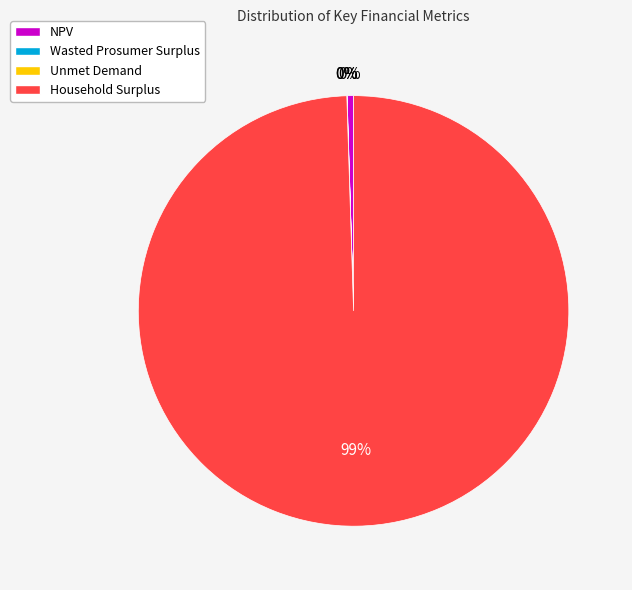

To the nearest percent, what is the average slice percentage?

25%